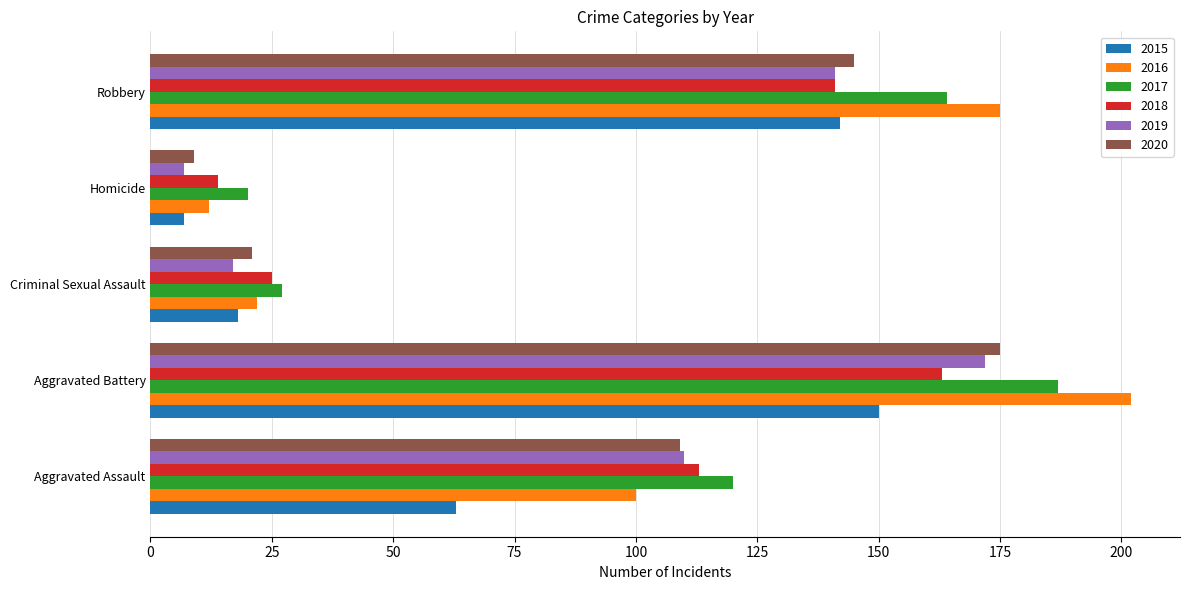

Where is 2018 nearest to the value 88?

Aggravated Assault